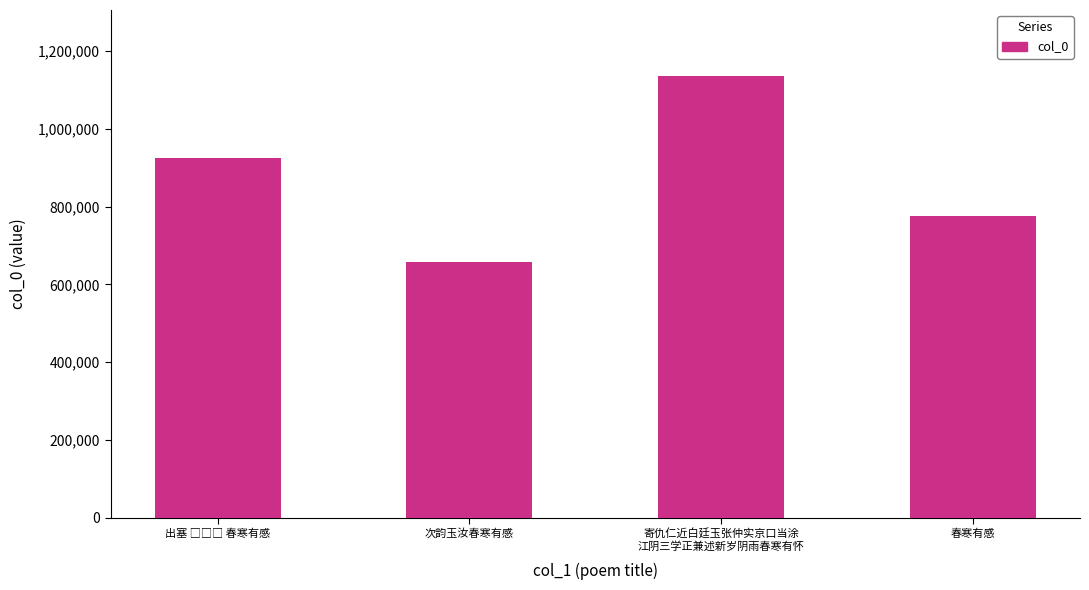

What is the difference between the maximum and minimum values?

476761